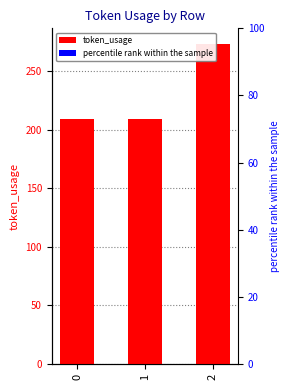

Approximately how many times larger is the value at 2 compared to 0?

1.3